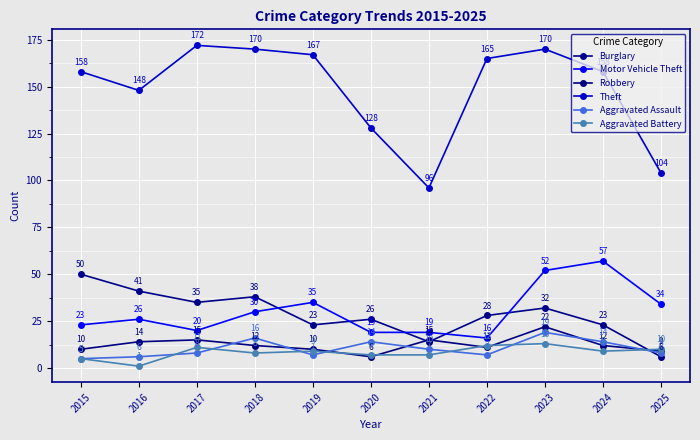

What is the value of the Theft point at the 3rd from the left?

172